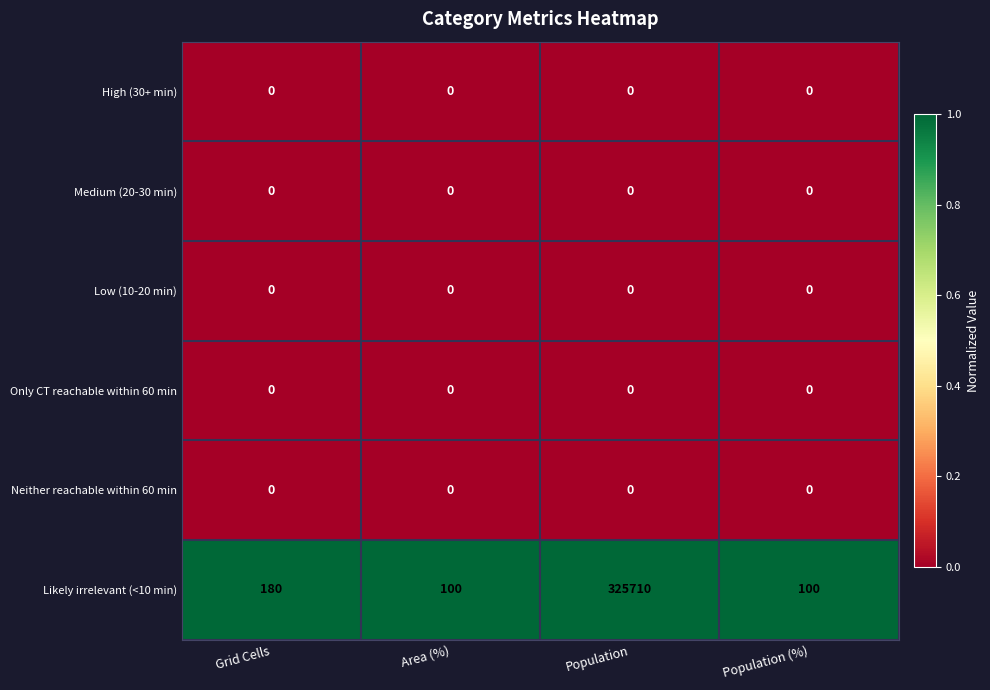

Is it true that Likely irrelevant (<10 min) equals 40 at Population (%)?

False